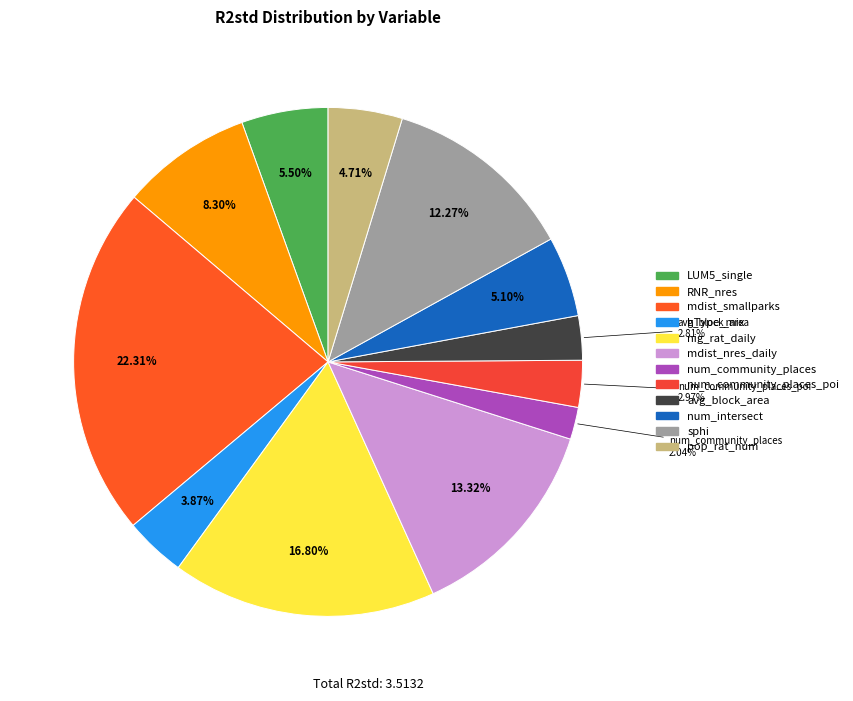

How many segments does this pie chart have?

12